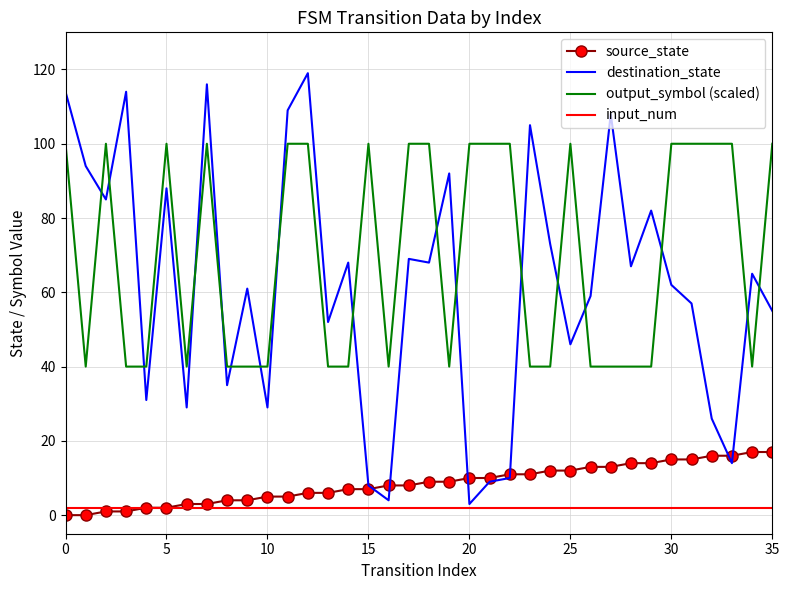

True or false: destination_state and output_symbol (scaled) cross at least once.

True